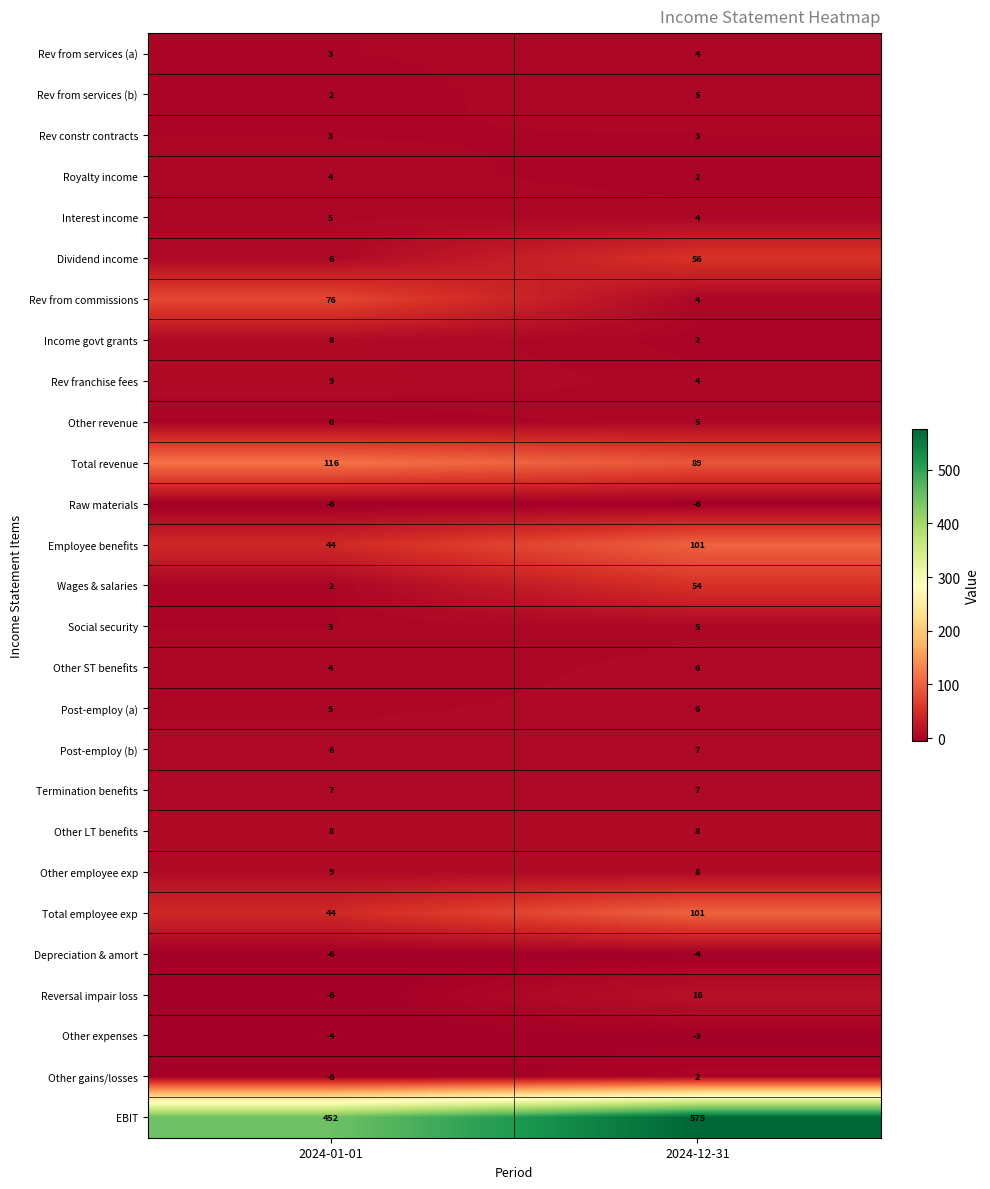

True or false: Rev from services (a) has a value of 4 at 2024-12-31.

True